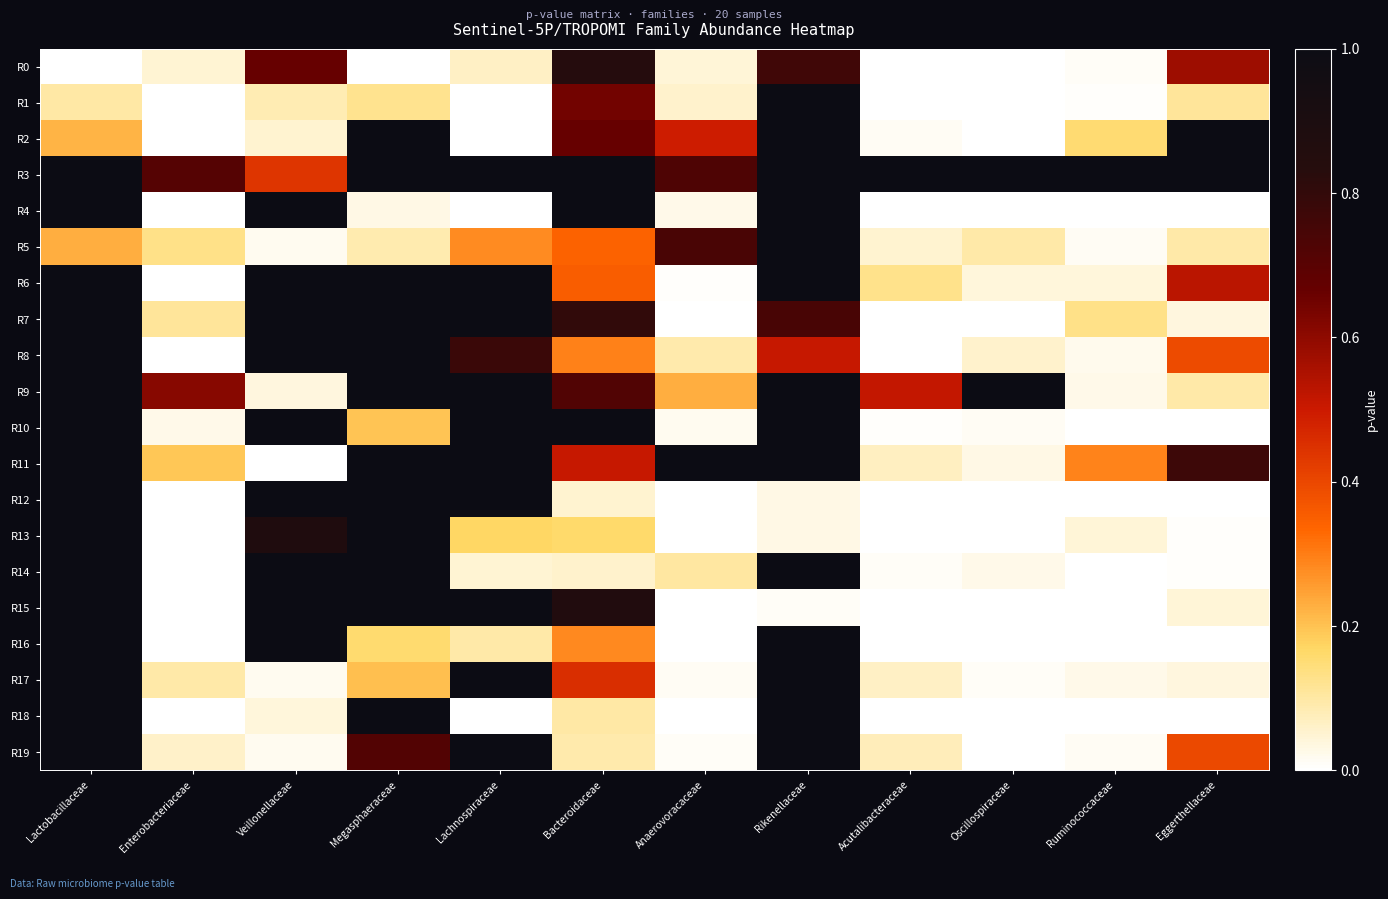

What is the total value across all series at Oscillospiraceae?

2.3